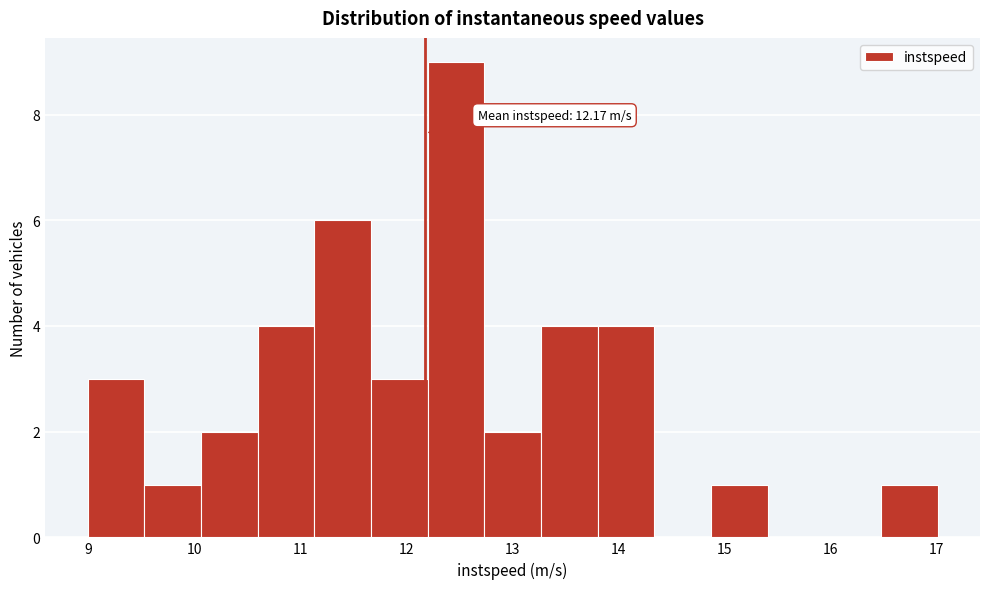

Over which range of the x-axis is the bar tallest?

12.2 to 12.7